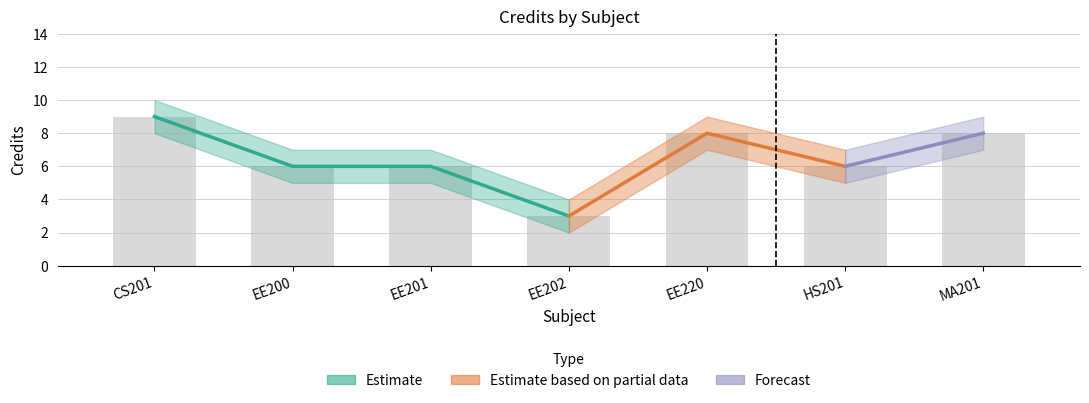

Reading right to left, list all the values displayed in this chart.

Credit: MA201=8	HS201=6	EE220=8	EE202=3	EE201=6	EE200=6	CS201=9
Credit_upper: MA201=9	HS201=7	EE220=9	EE202=4	EE201=7	EE200=7	CS201=10
Credit_lower: MA201=7	HS201=5	EE220=7	EE202=2	EE201=5	EE200=5	CS201=8